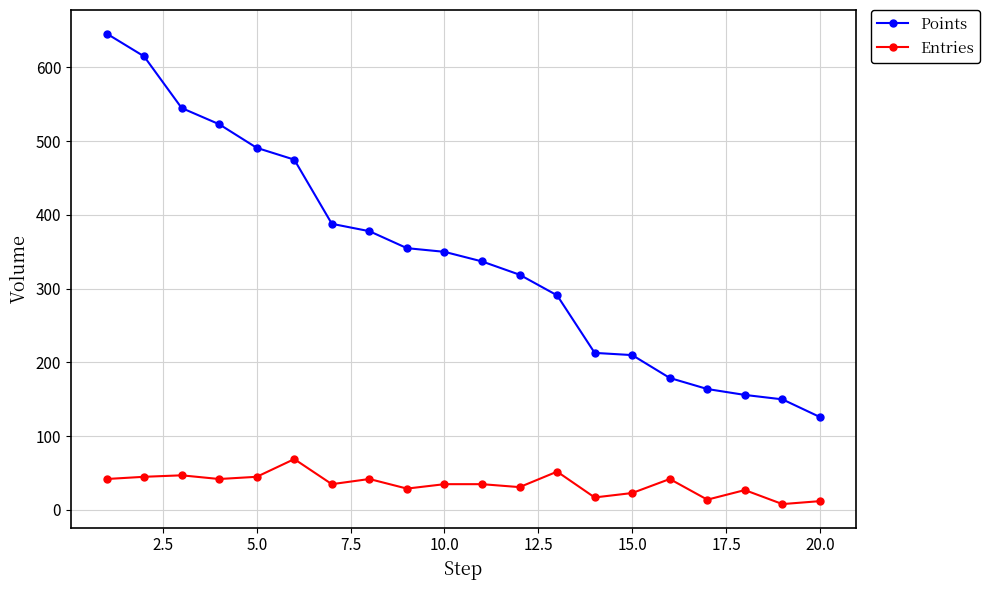

True or false: Points and Entries cross at least once.

False